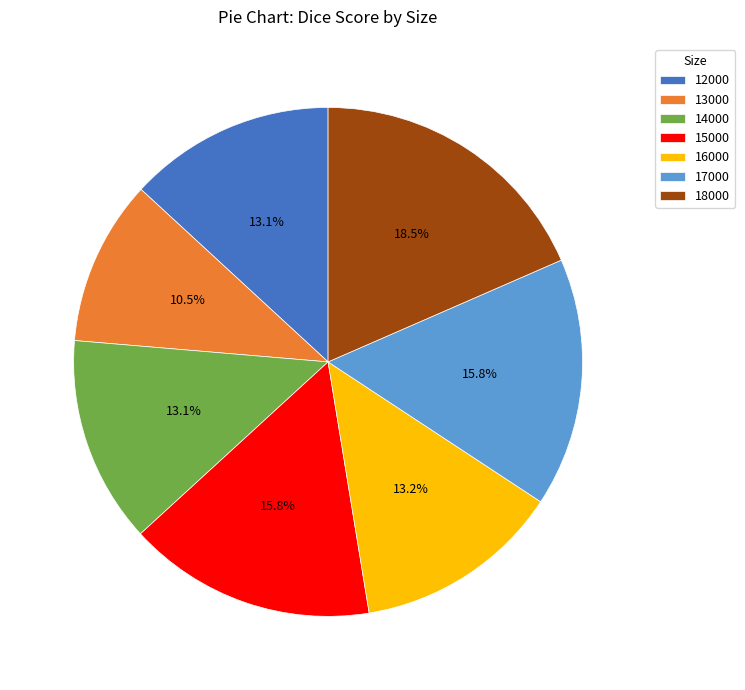

To the nearest percent, what percentage of the pie is 12000?

13%